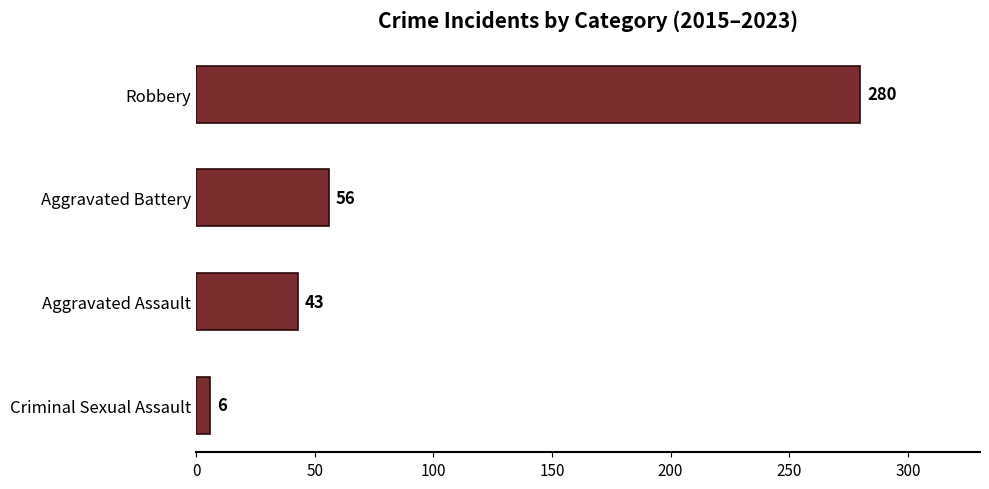

Does the chart contain stacked bars?

No